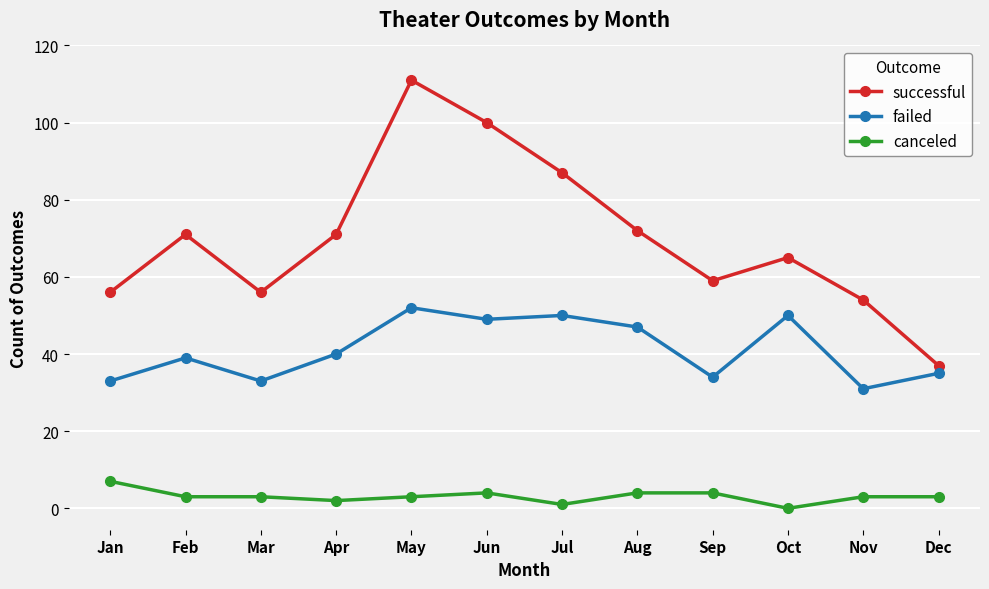

How many data points in failed are less than 40?

6